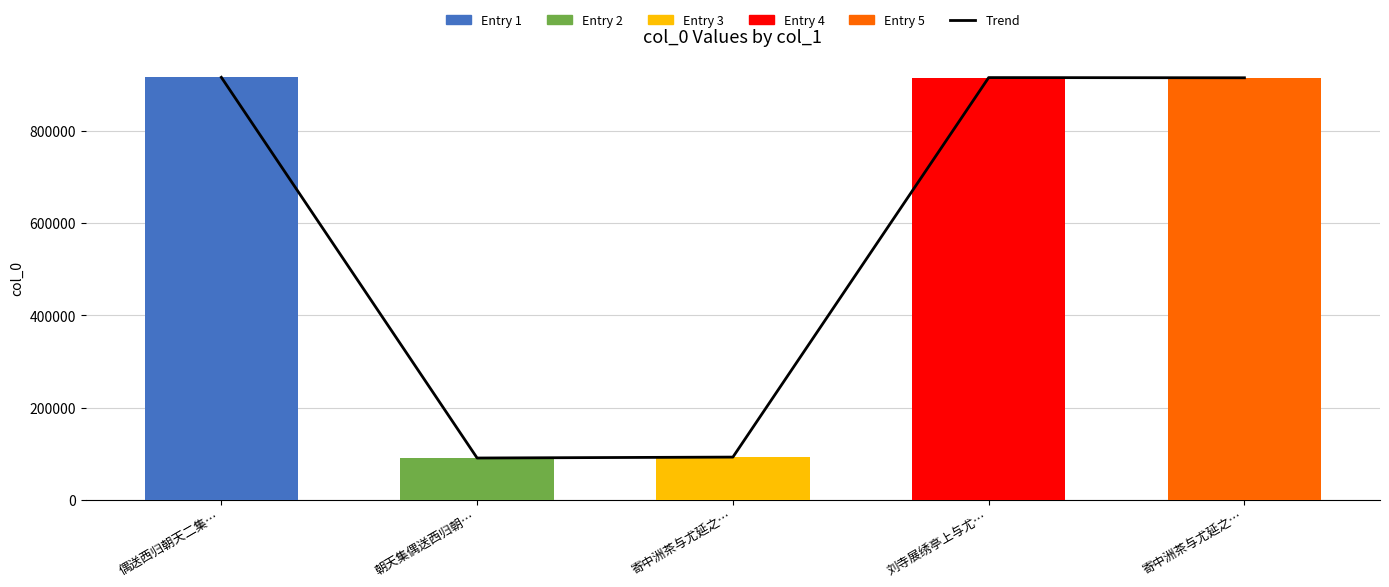

What is the greatest value displayed?

915776